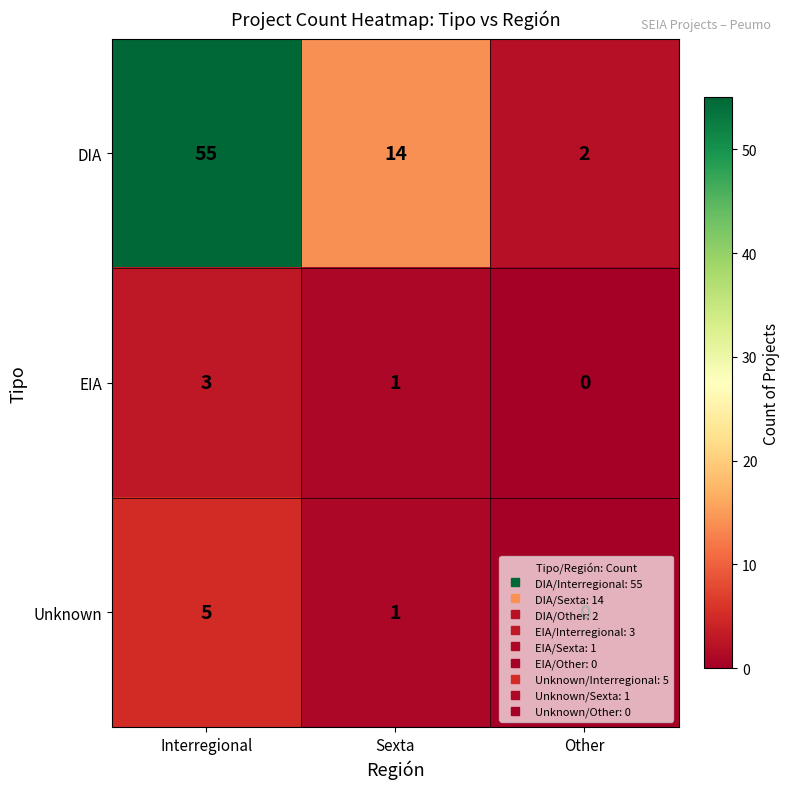

At which category is the sum across all series the highest?

Interregional